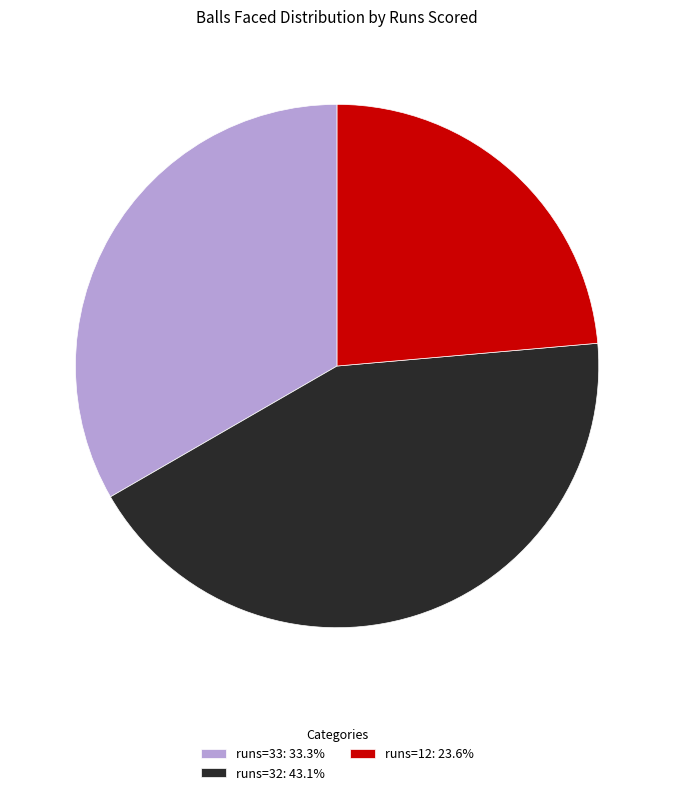

Does any single category account for the majority?

No